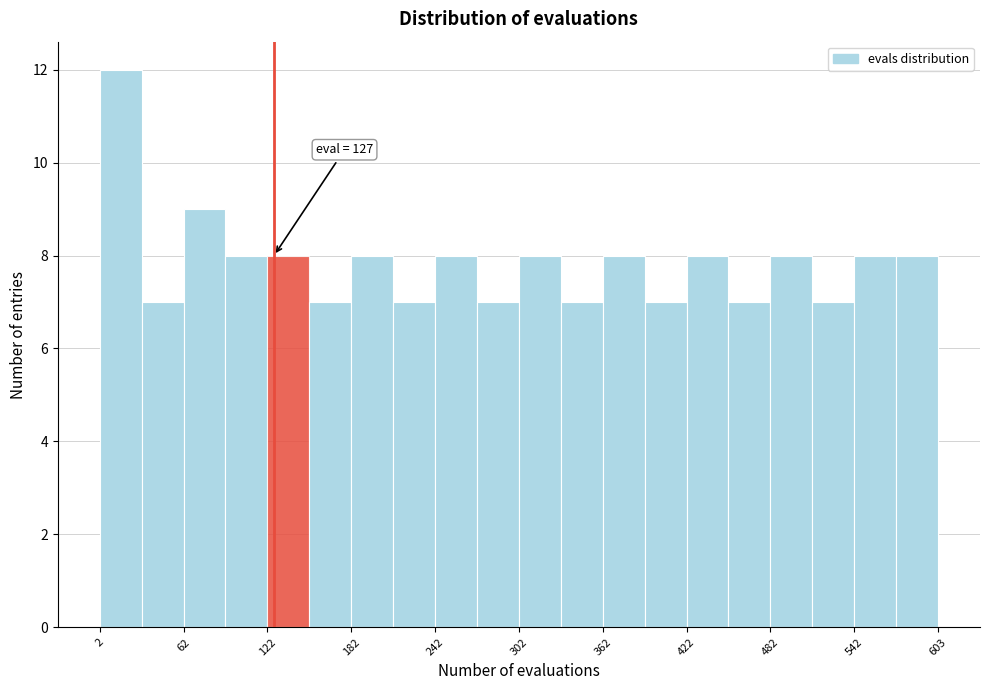

Read against the x-axis, roughly where is the centre of the tallest bar?

20